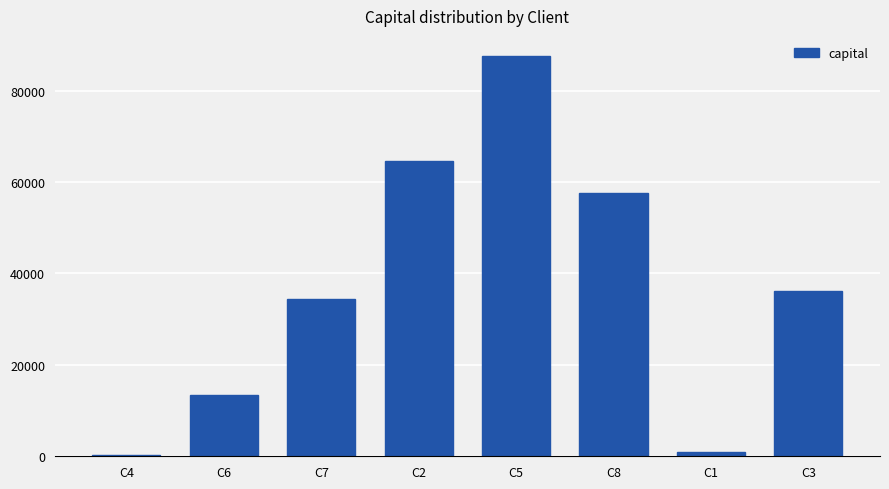

Are the bars horizontal?

No